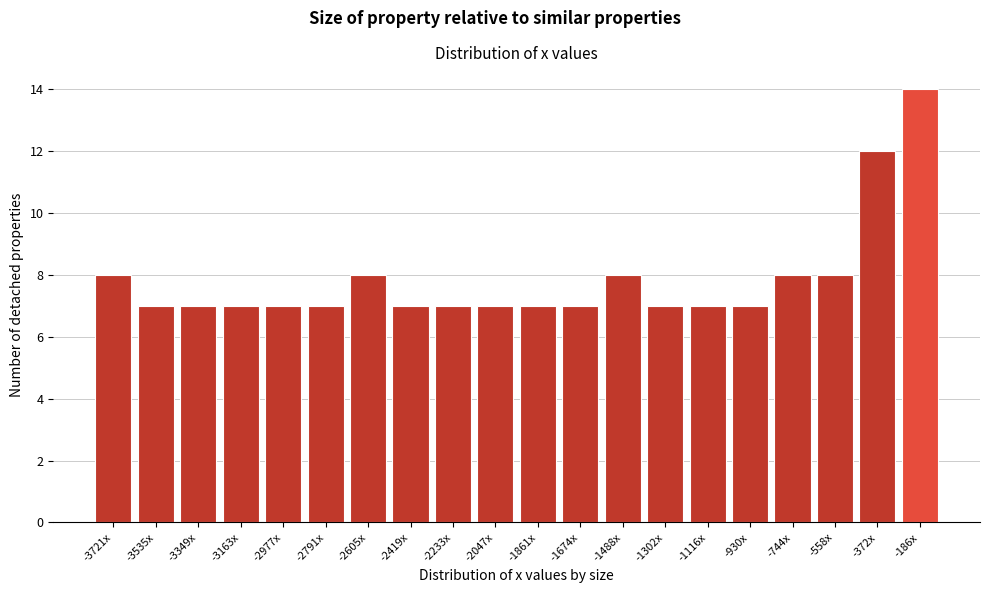

Reading left to right, list all the values displayed in this chart.

8	7	7	7	7	7	8	7	7	7	7	7	8	7	7	7	8	8	12	14